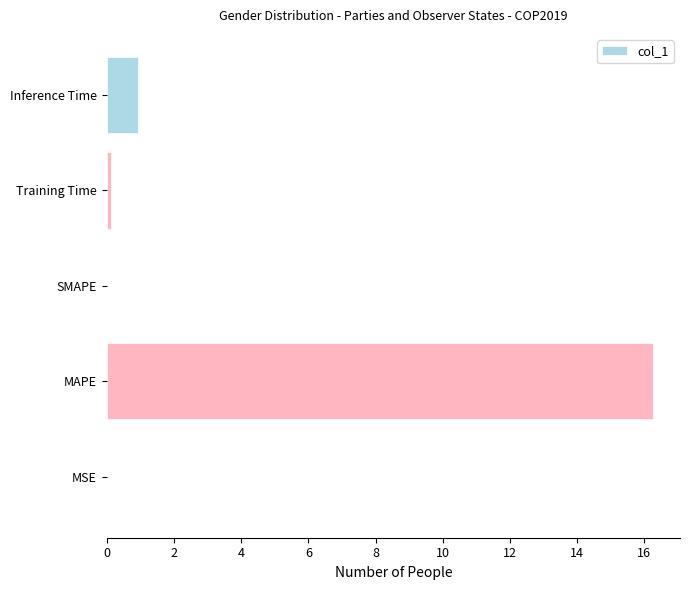

Count the number of categories in the chart.

5